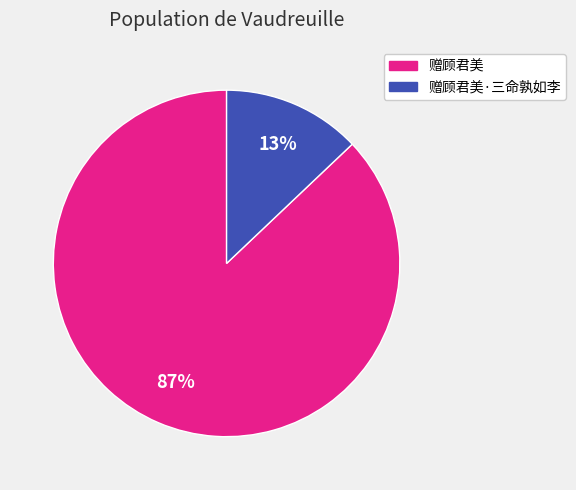

Is there any slice that represents more than half of the pie?

Yes